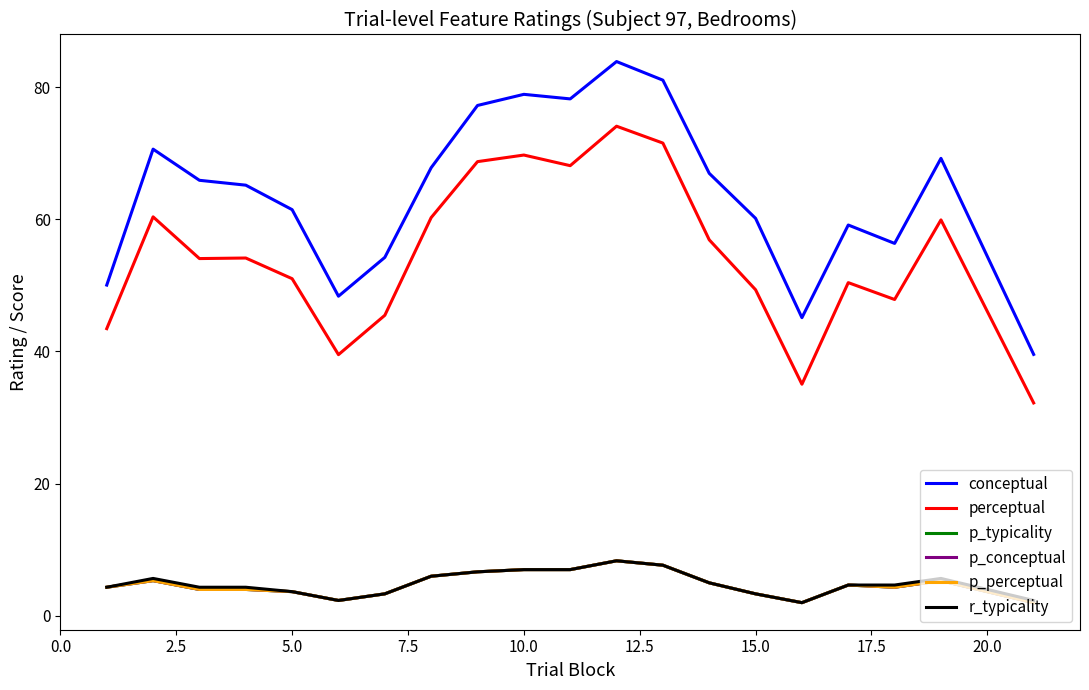

Is this an area chart (filled region under the line)?

No